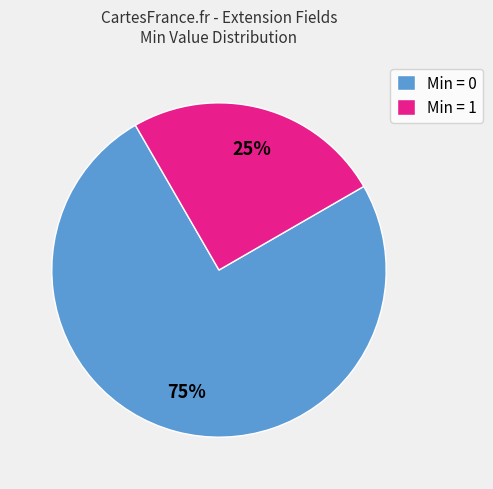

What percentage is the Min = 0 slice, to the nearest percent?

75%